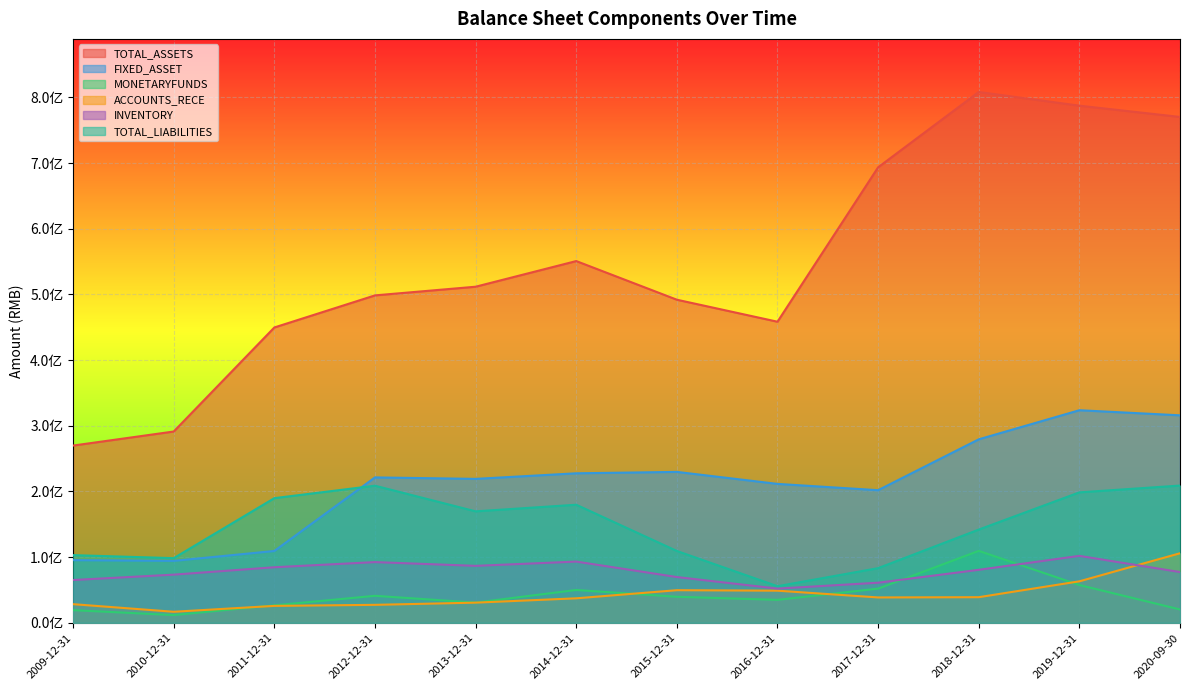

In INVENTORY, how many points are higher than both neighbors (excluding endpoints)?

3